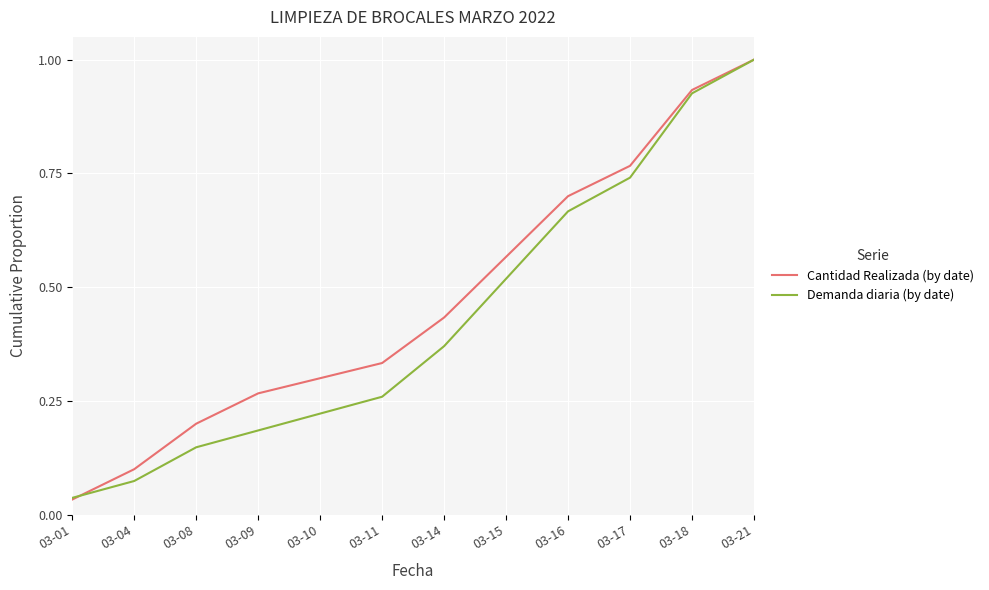

Which series has the largest range (max minus min)?

Cantidad Realizada (by date)